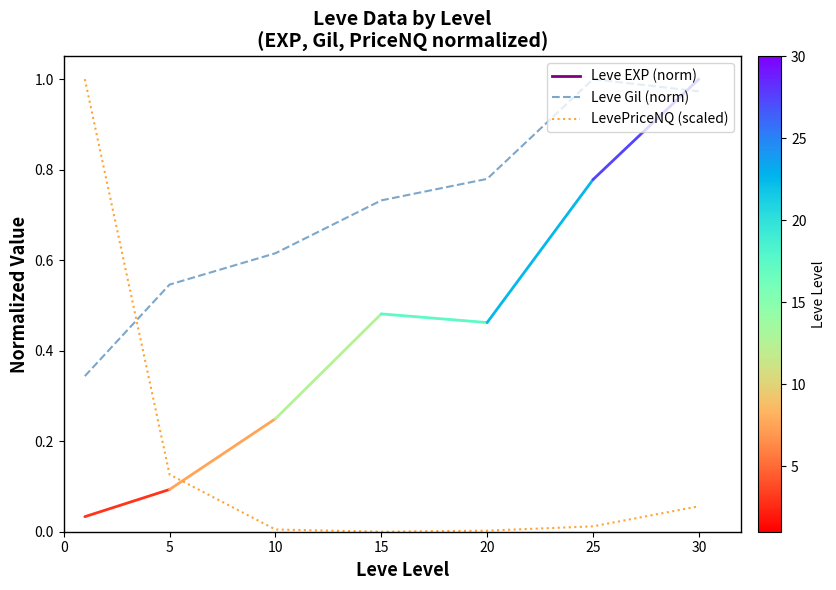

Which series ends up on top after the final intersection of Leve Gil (norm) and LevePriceNQ (scaled)?

Leve Gil (norm)